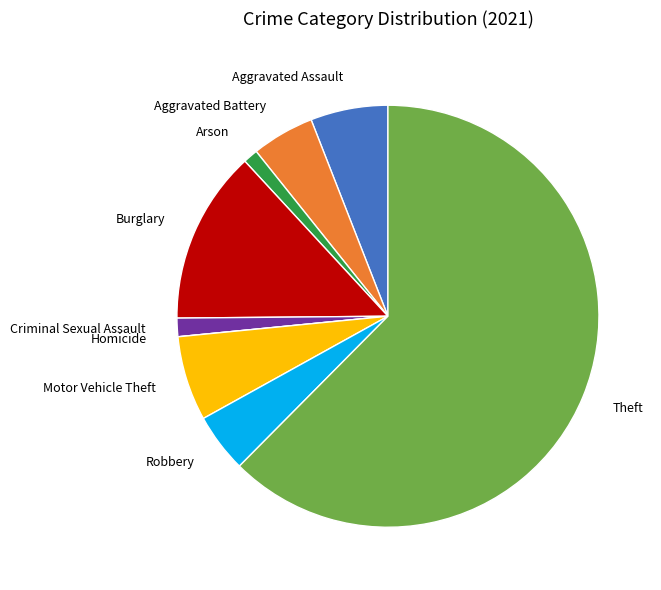

The Arson slice represents 1% of the pie. True or false?

True